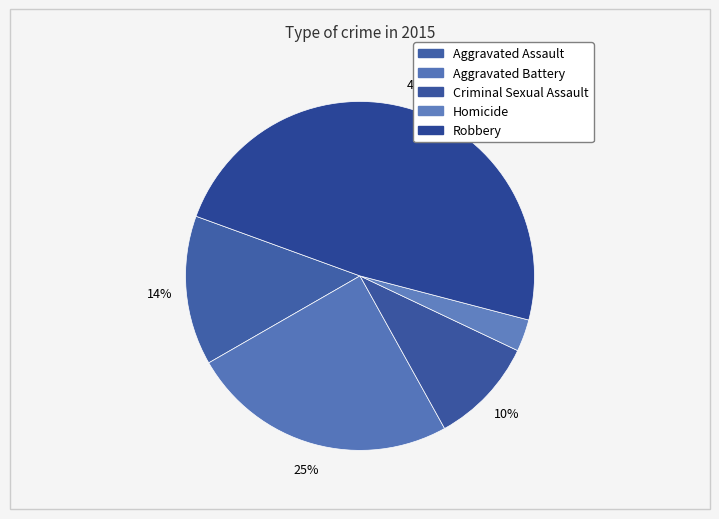

Between Aggravated Battery and Robbery, which is larger?

Robbery